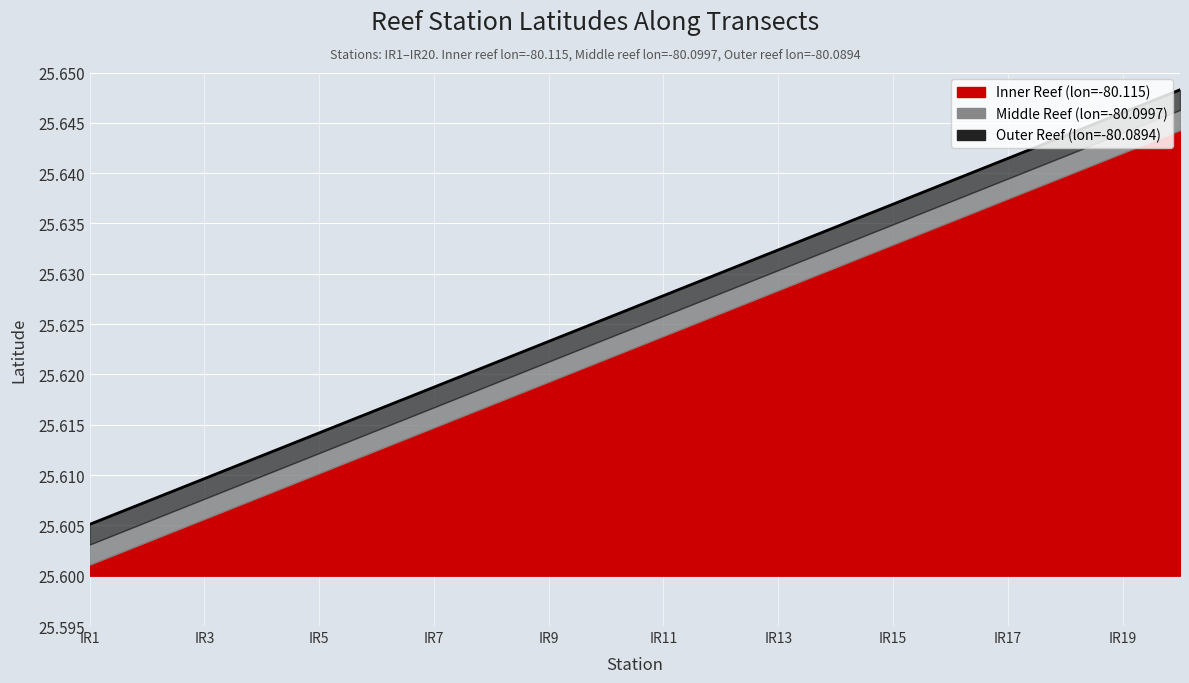

What is the value of the Inner Reef (lon=-80.115) point at the 18th from the left?

25.6